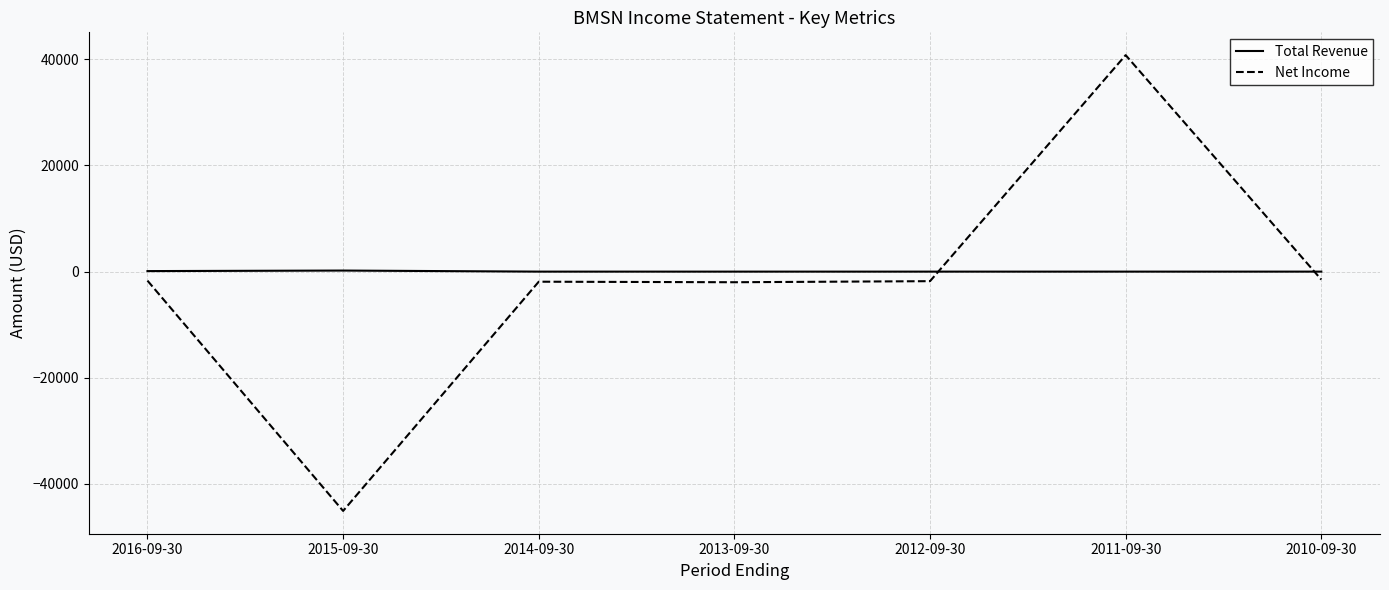

What are all the series names shown in the legend?

Total Revenue, Net Income